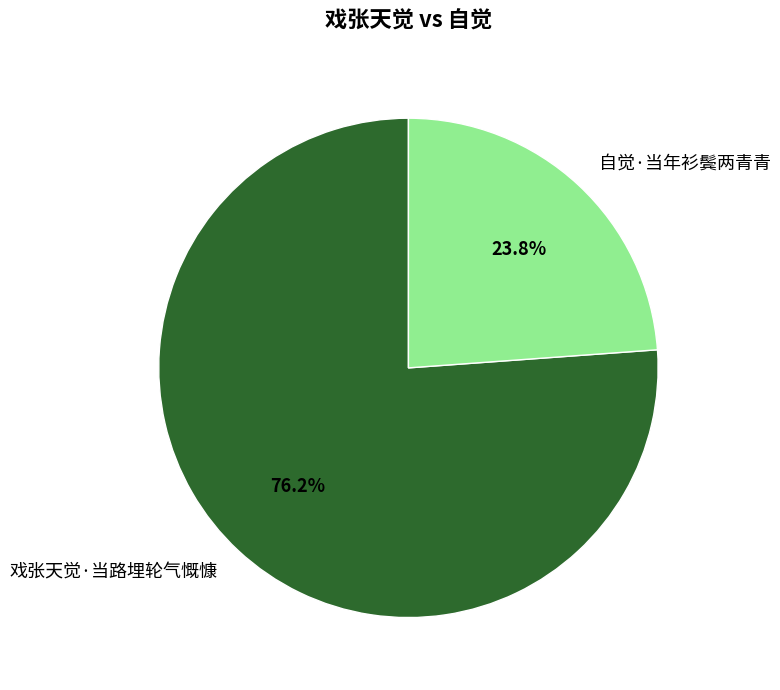

Is there a majority slice in this chart?

Yes